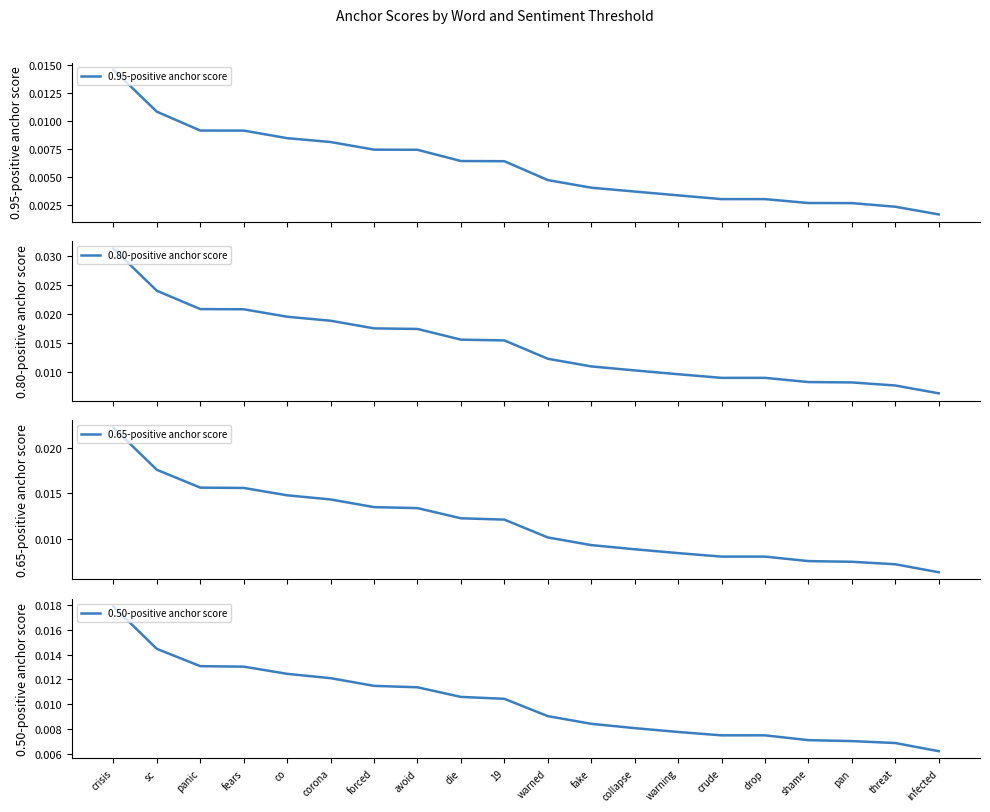

The value of 0.65-positive anchor score at sc is 0.0. True or false?

False